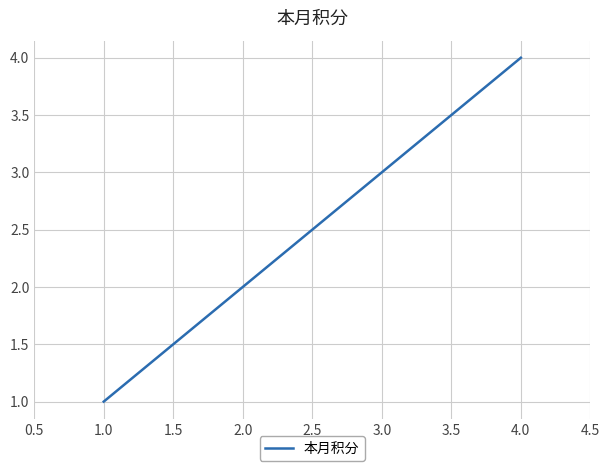

What is the sum of all values?

10